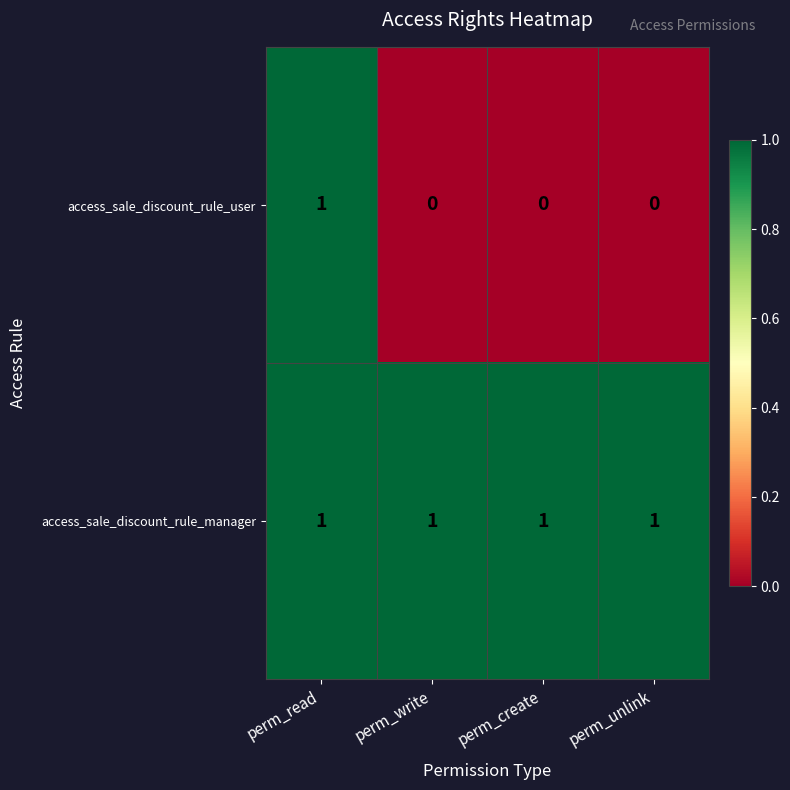

Which series has the widest spread of values?

access_sale_discount_rule_user